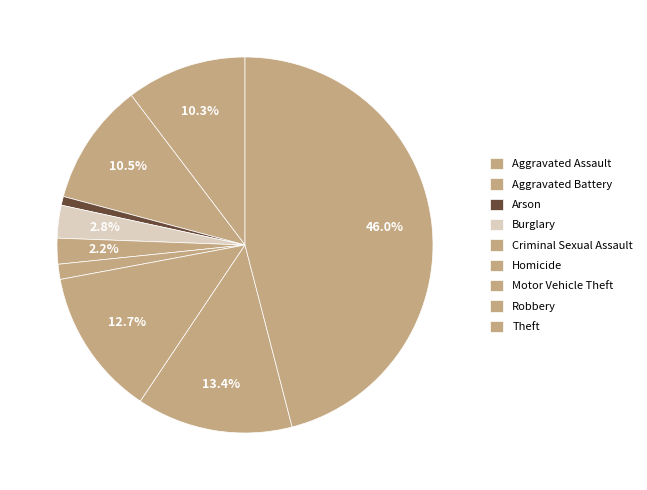

Which has a higher value, Aggravated Battery or Criminal Sexual Assault?

Aggravated Battery